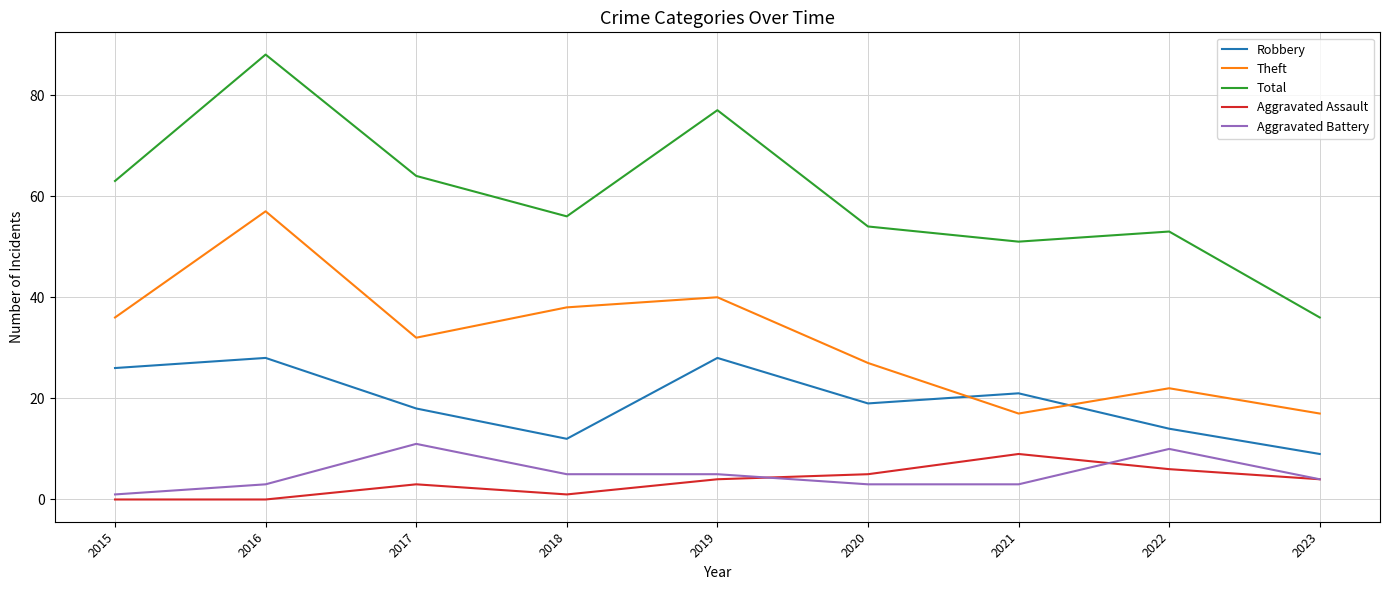

At 2017, list the series in order from largest to smallest.

Total, Theft, Robbery, Aggravated Battery, Aggravated Assault